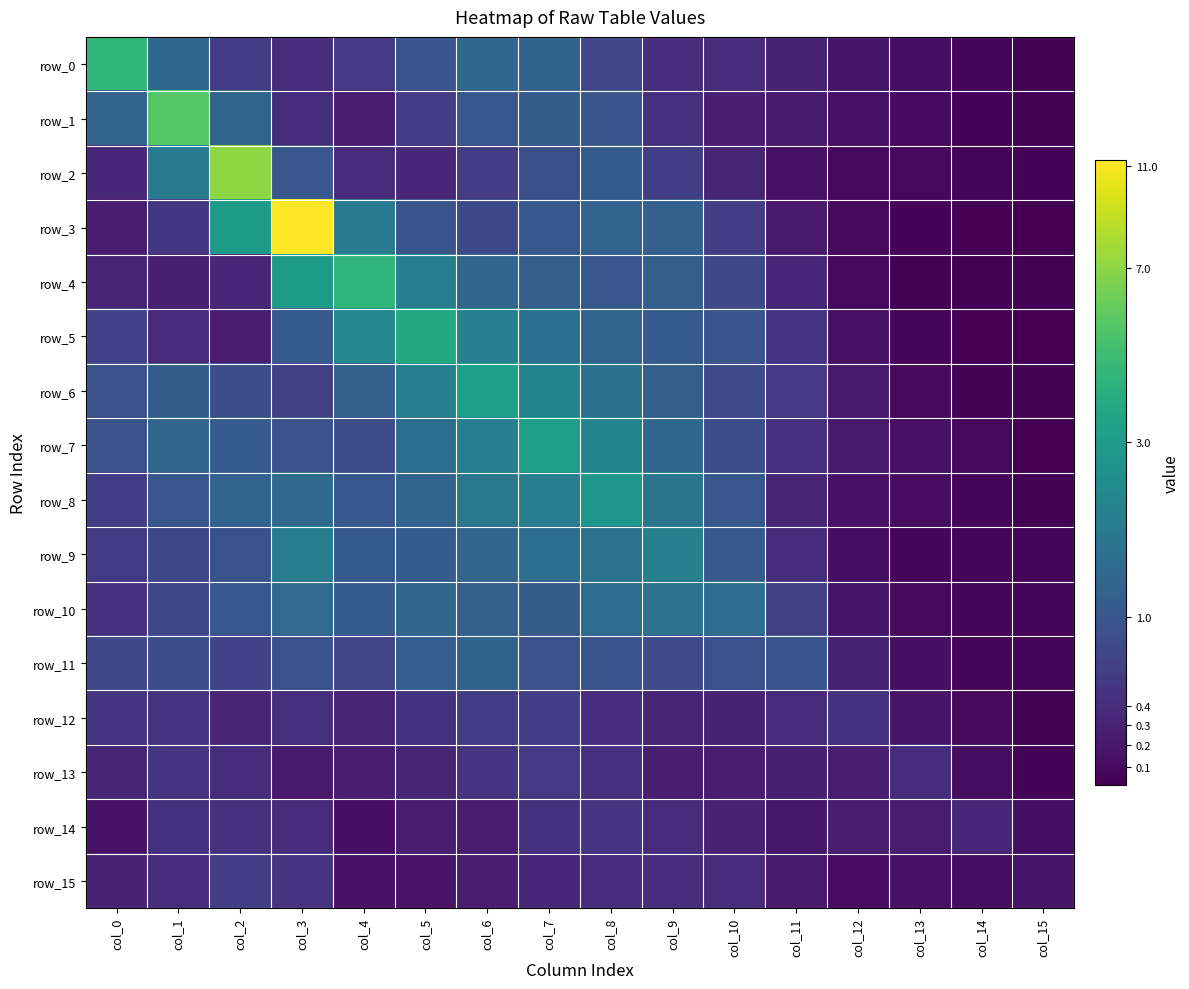

List the series in order of their peak value, lowest first.

row_14, row_13, row_15, row_12, row_11, row_10, row_9, row_8, row_7, row_6, row_5, row_4, row_0, row_1, row_2, row_3